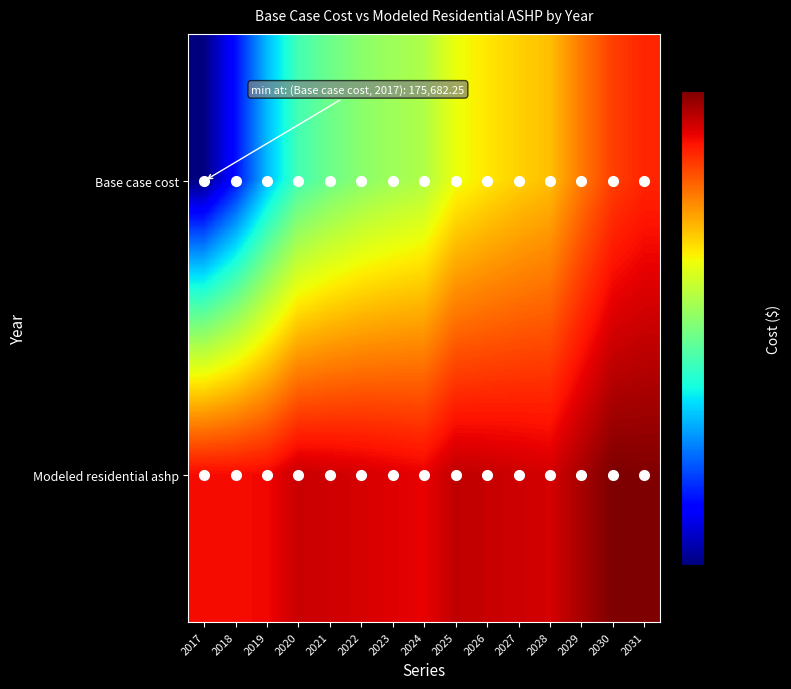

Reading left to right, what are all the values shown in this chart?

Base case cost: 2017=175682.2	2018=188925.3	2019=207059.2	2020=221432.9	2021=227466.6	2022=231943.1	2023=235021.9	2024=237552.2	2025=247025.8	2026=250822.7	2027=254038.3	2028=256636.1	2029=266970.0	2030=276036.6	2031=280069.4
Modeled residential ashp: 2017=284237.9	2018=284150.2	2019=284752.6	2020=290034.9	2021=289259.6	2022=288282.4	2023=287127.1	2024=285924.8	2025=291269.9	2026=290421.9	2027=289506.4	2028=288516.1	2029=294503.9	2030=300393.3	2031=299921.5